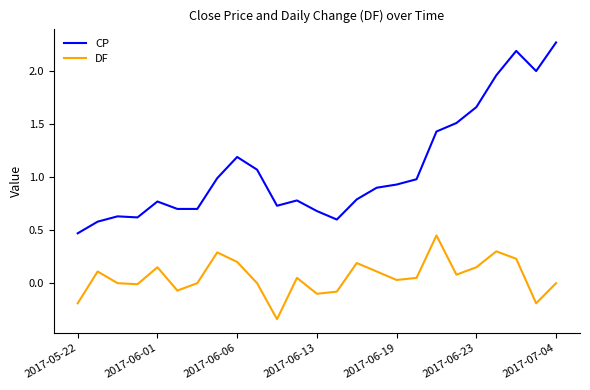

Rank the series by their average value, from lowest to highest.

DF, CP